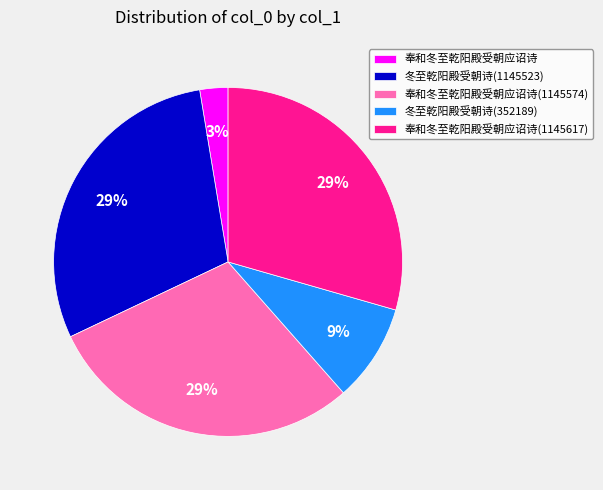

To the nearest percent, what portion does 奉和冬至乾阳殿受朝应诏诗(1145617) represent?

29%